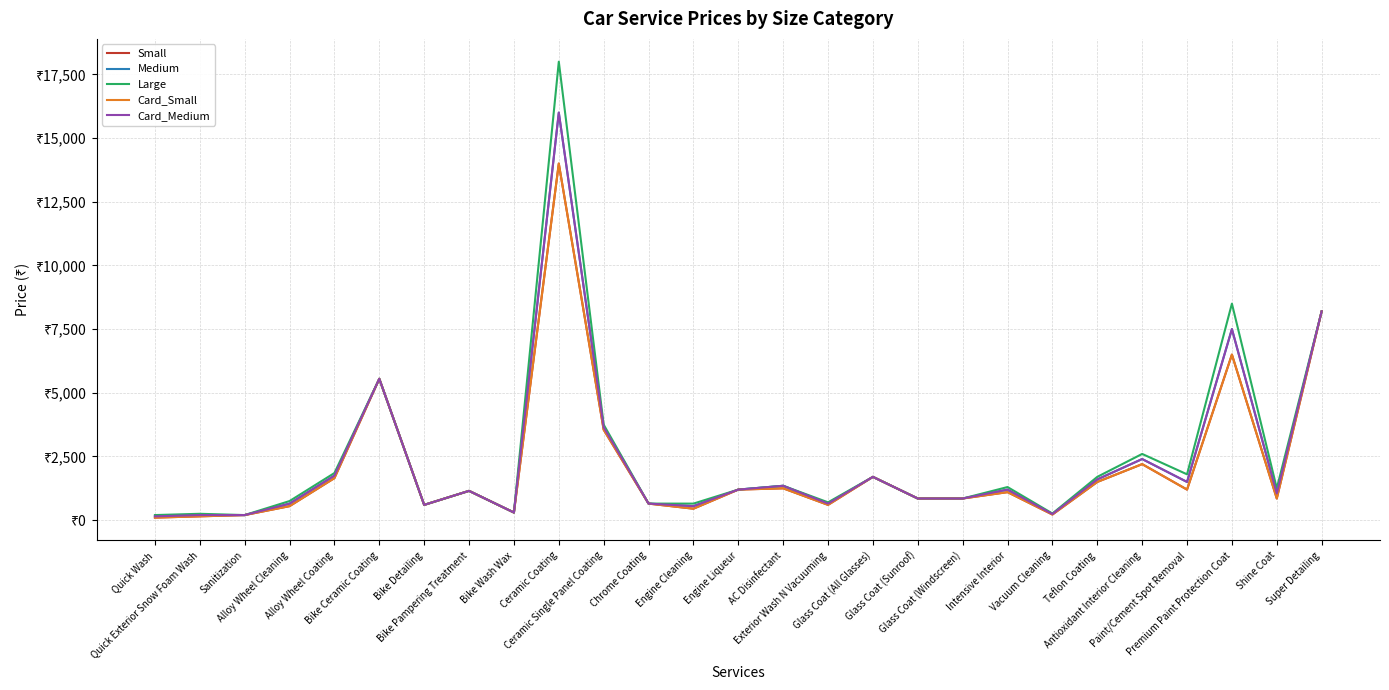

What is the difference between the maximum and minimum values in the Medium series?

15850